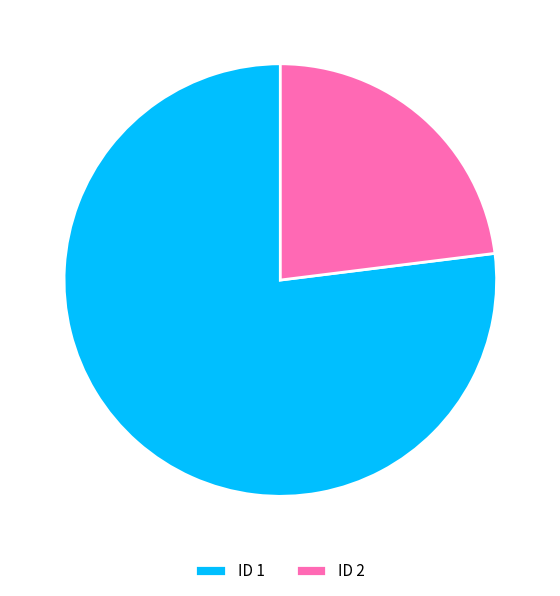

Which slice is the largest?

ID 1